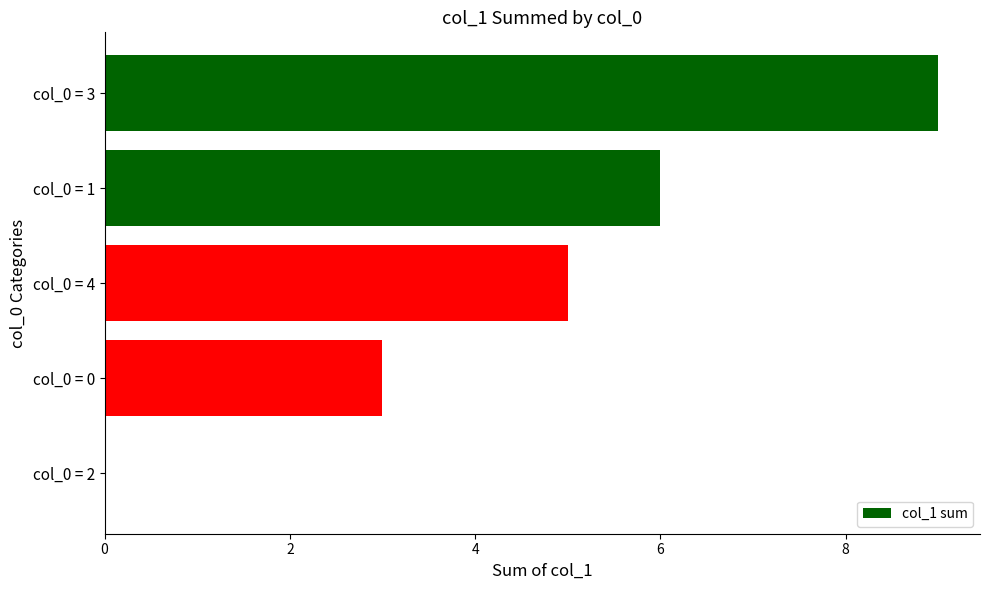

Is it true that the value at col_0 = 0 is 1?

False